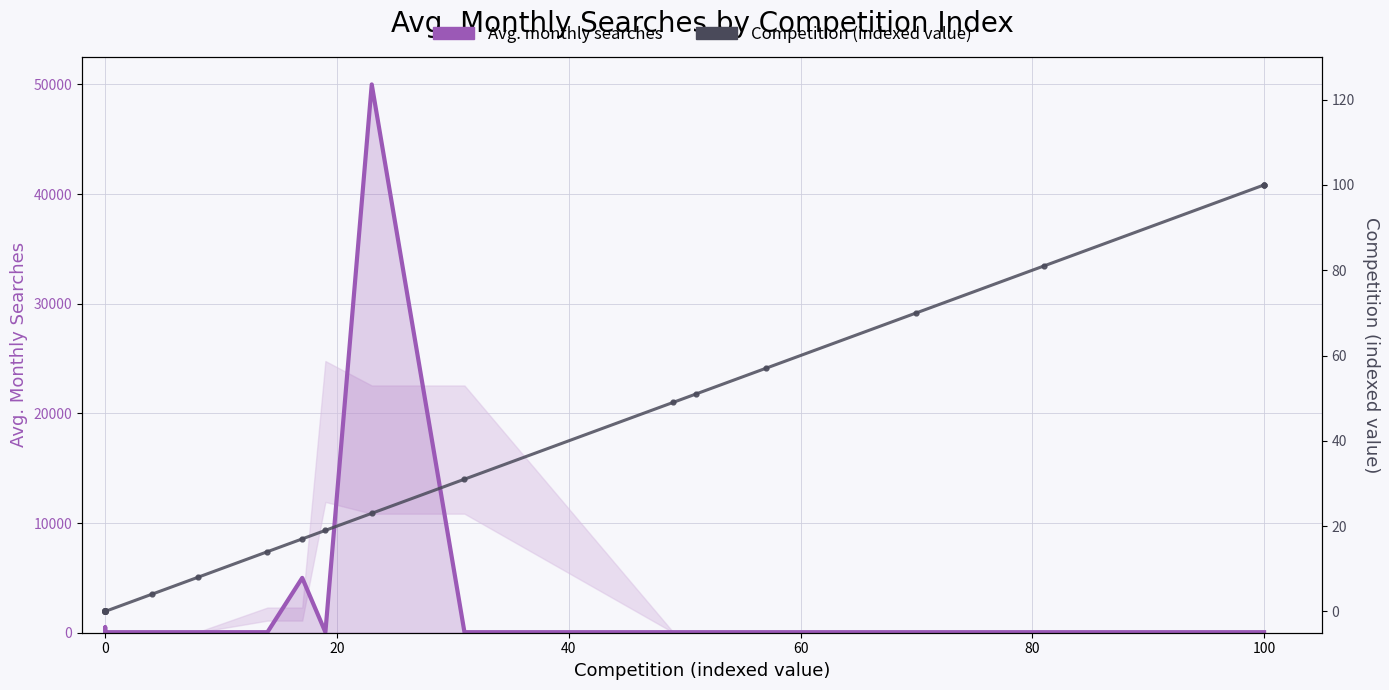

What are all the series names shown in the legend?

Avg. monthly searches, Competition (indexed value)